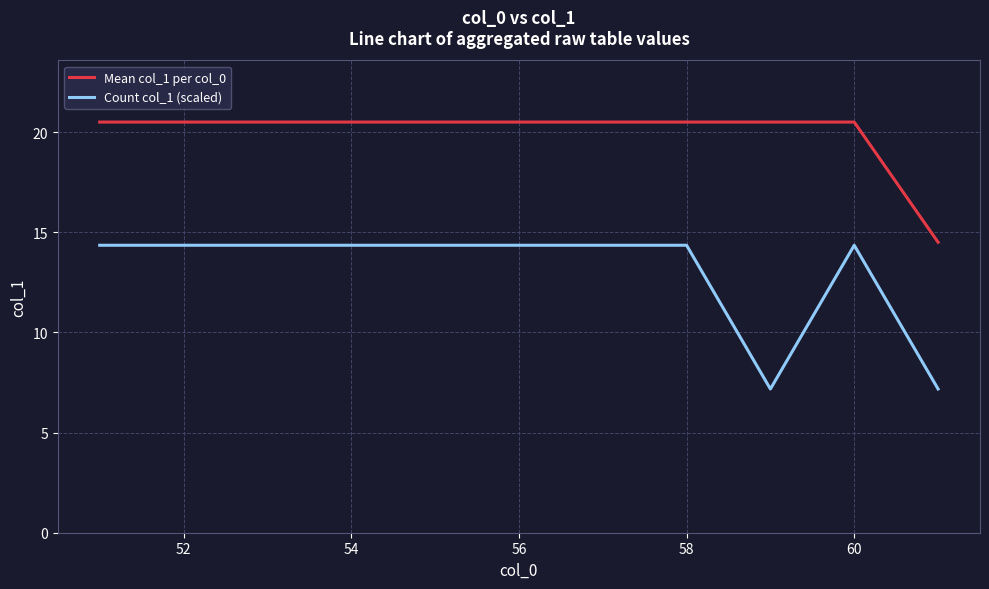

How many categories are shown in the chart?

11